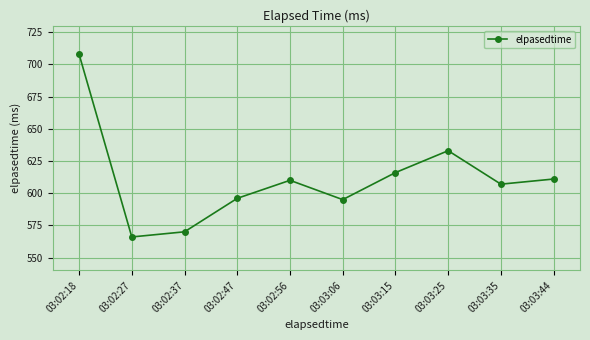

Approximately how many times larger is the value at 03:02:18 compared to 03:02:37?

1.2